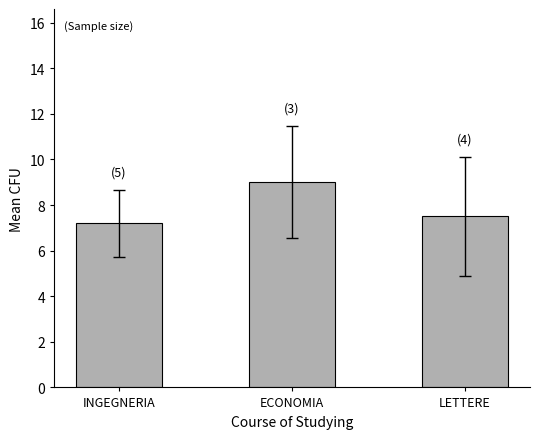

What is the difference between the maximum and minimum values?

1.8